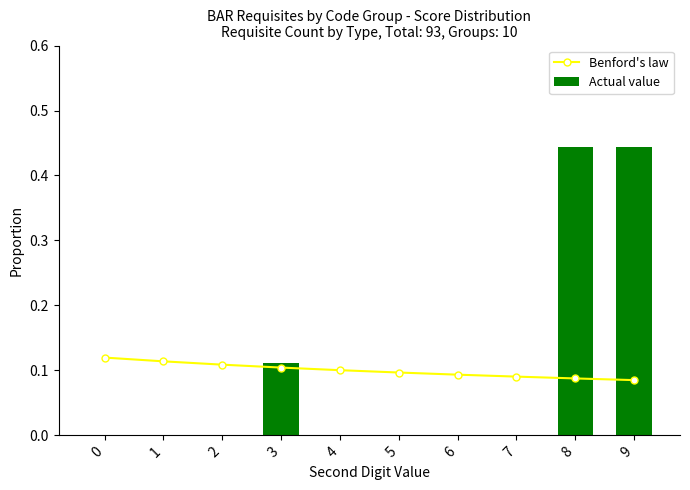

List the labels in order of Benford's law value, largest first.

0, 1, 2, 3, 4, 5, 6, 7, 8, 9